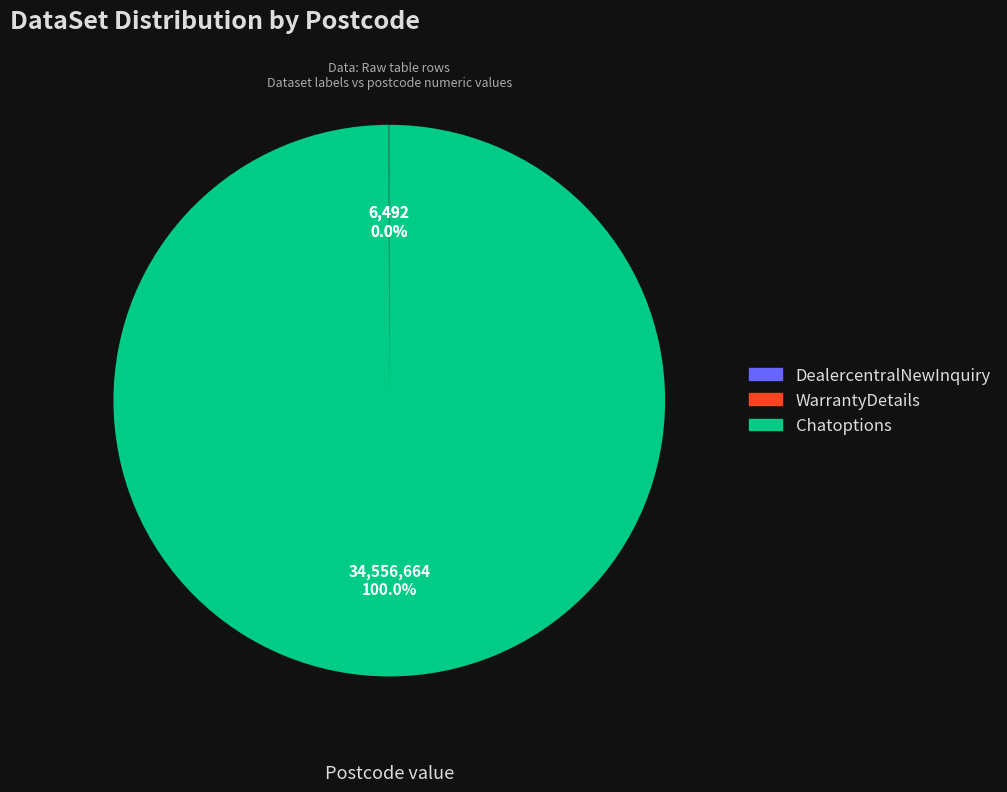

What is the majority slice?

Chatoptions